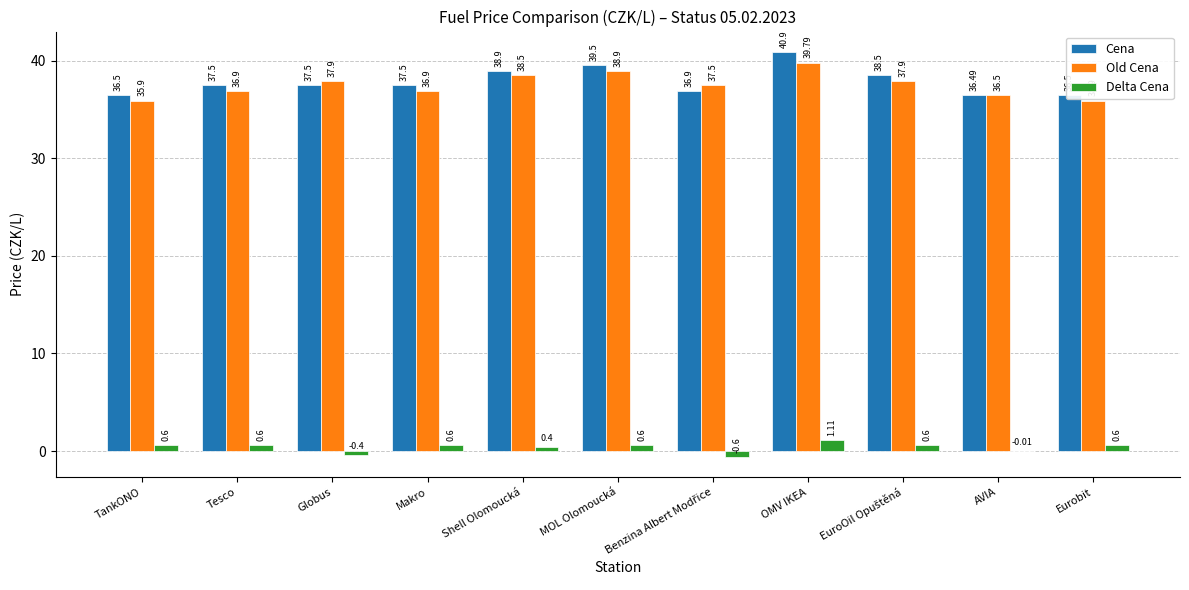

What is the total value across all series at Tesco?

75.0